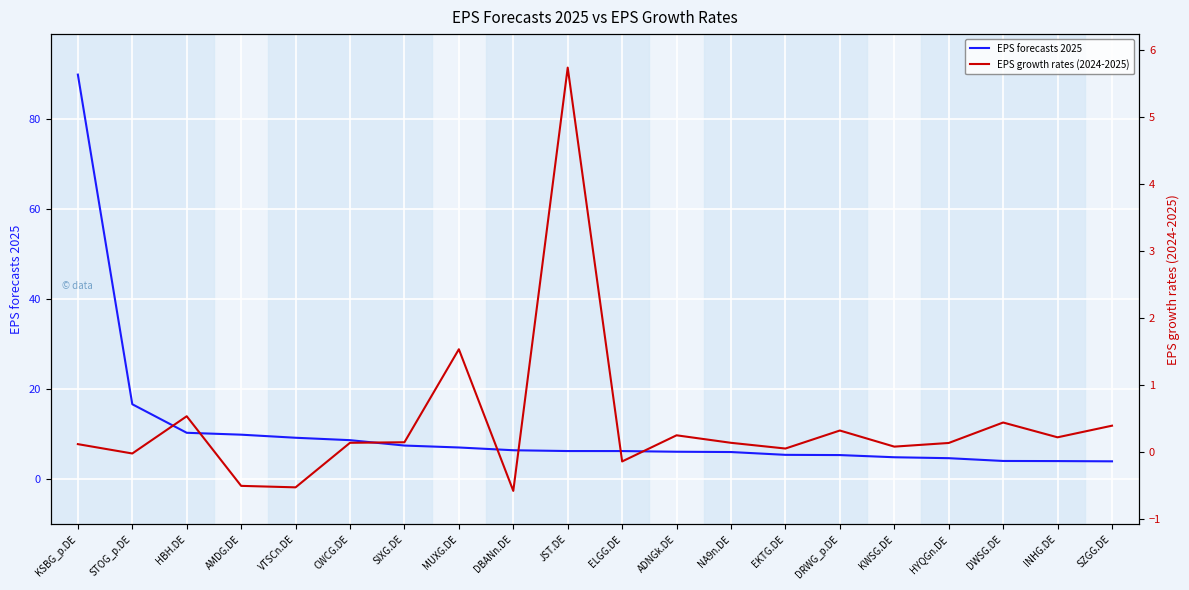

What is the total value across all series at CWCG.DE?

8.9